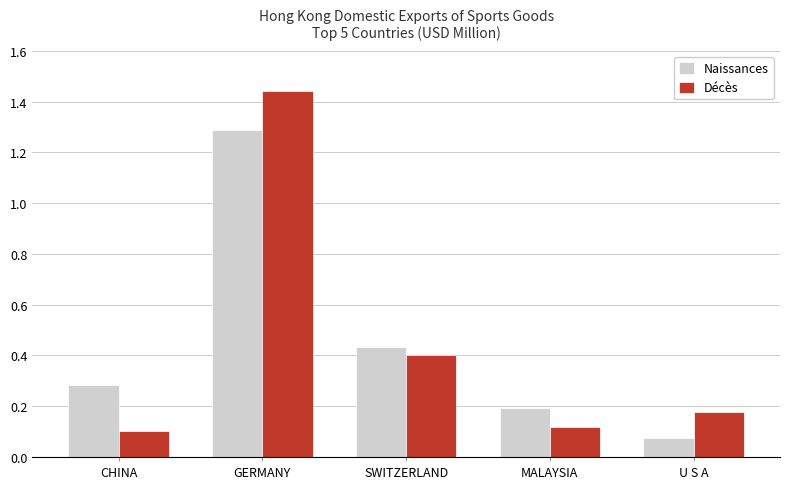

What is the maximum value for Naissances?

1.3